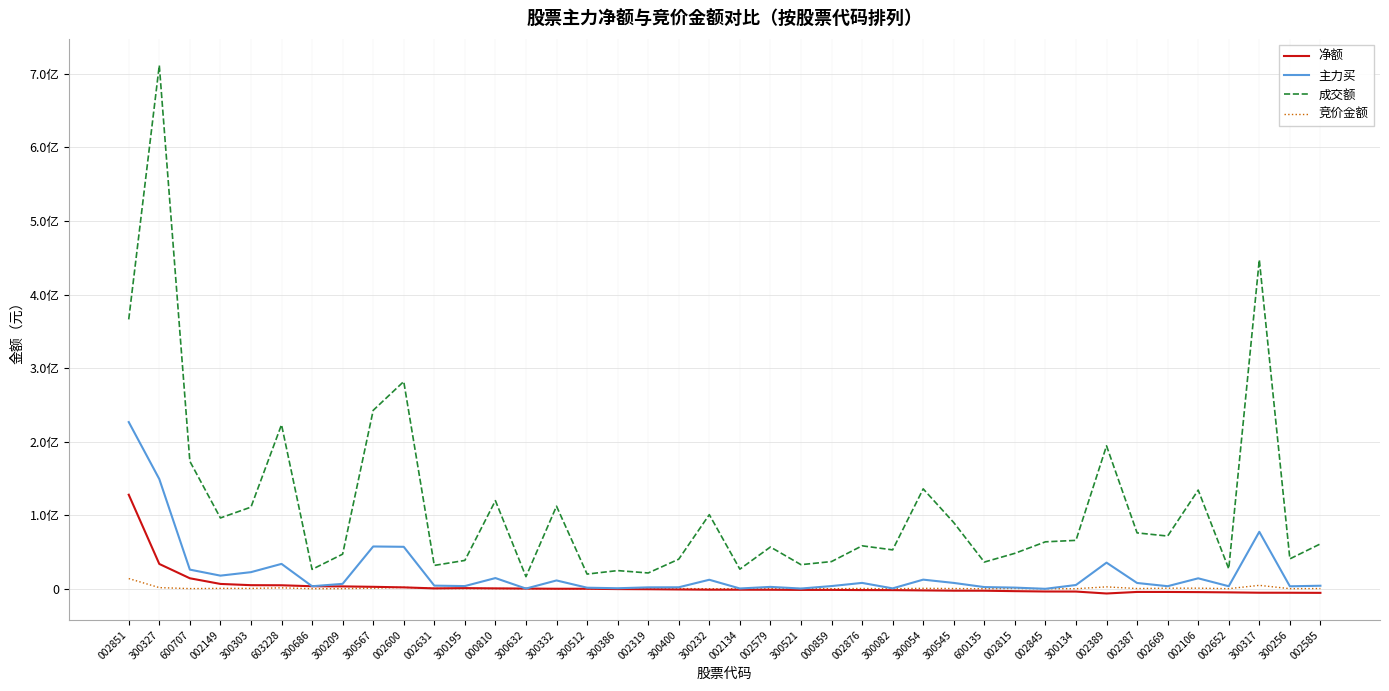

Reading left to right, transcribe all the data shown in this chart.

净额: 002851=127917504	300327=33798106	600707=14319985	002149=6635131	300303=4938903	603228=4803057	300686=3490519	300209=3286434	300567=2707162	002600=1934943	002631=568230	300195=941633	000810=579380	300632=314736	300332=76351	300512=71328	300386=-387946	002319=-580337	300400=-905425	300232=-1205795	002134=-1236771	002579=-1281721	300521=-1496781	000859=-1499087	002876=-1715180	300082=-1793513	300054=-2166101	300545=-2558625	600135=-2602052	002815=-3192157	002845=-3651944	300134=-3731662	002389=-6371074	002387=-4262724	002669=-4285864	002106=-4483862	002652=-4840805	300317=-5318919	300256=-5355841	002585=-5505030
主力买: 002851=226690327	300327=149211913	600707=26080400	002149=17906195	300303=22640673	603228=33886315	300686=3490519	300209=6735106	300567=57551841	002600=57101332	002631=4306696	300195=3712292	000810=14604805	300632=314736	300332=11363465	300512=1498900	300386=763704	002319=1973990	300400=2081604	300232=12295950	002134=439632	002579=2609862	300521=367947	000859=3722946	002876=8018634	300082=577808	300054=12463027	300545=8003237	600135=2346100	002815=1619732	002845=0	300134=5170049	002389=35586989	002387=7920460	002669=3549036	002106=14268110	002652=3500319	300317=77523138	300256=3414624	002585=4169955
成交额: 002851=366285497	300327=711757920	600707=173395991	002149=96323834	300303=111074585	603228=223127181	300686=26393028	300209=47121758	300567=242600611	002600=281828407	002631=31799982	300195=38597020	000810=119837615	300632=16517878	300332=112292214	300512=20010384	300386=24767950	002319=21532177	300400=40286043	300232=100831050	002134=26725848	002579=56825738	300521=32819370	000859=37047621	002876=58452924	300082=52934156	300054=135875382	300545=90061224	600135=36361411	002815=48236266	002845=63871538	300134=65875949	002389=194380430	002387=76034743	002669=71721999	002106=134206516	002652=27223355	300317=447415760	300256=40686722	002585=61091919
竞价金额: 002851=13925024	300327=1613128	600707=277380	002149=589893	300303=538575	603228=1306454	300686=108045	300209=191880	300567=829400	002600=1983030	002631=465010	300195=318720	000810=333300	300632=182000	300332=125244	300512=66255	300386=57840	002319=78650	300400=317228	300232=112944	002134=123872	002579=122265	300521=277200	000859=153270	002876=449082	300082=110700	300054=649600	300545=360088	600135=108046	002815=421344	002845=128028	300134=132431	002389=2636592	002387=350460	002669=828400	002106=865848	002652=201110	300317=4704880	300256=197760	002585=373023